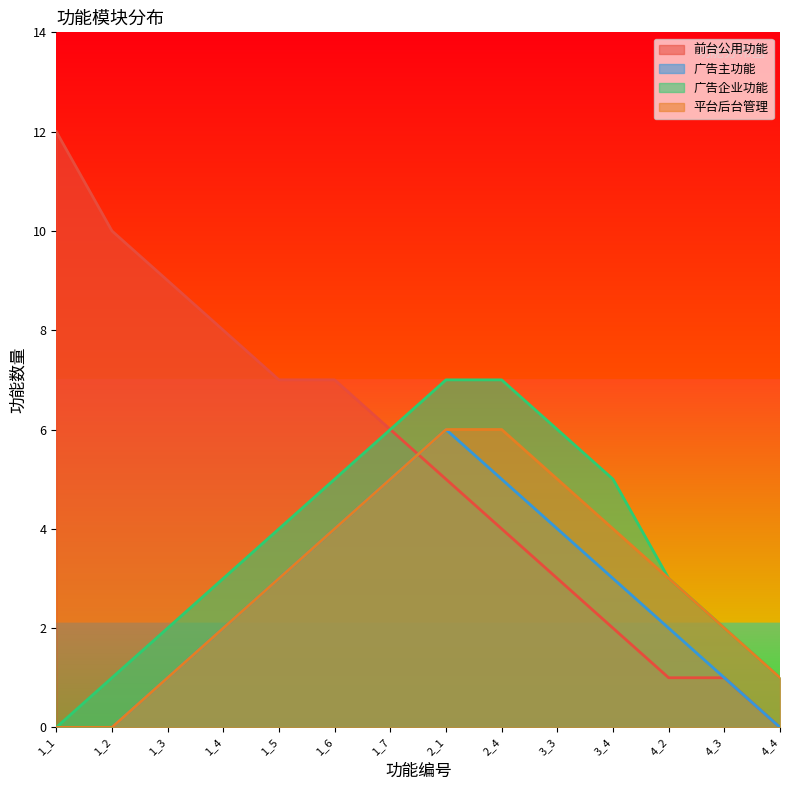

What is the greatest value displayed?

12